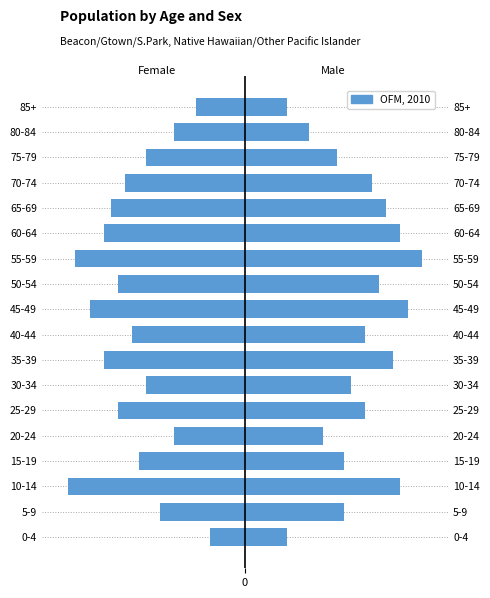

What is the difference between the maximum and minimum values?

20